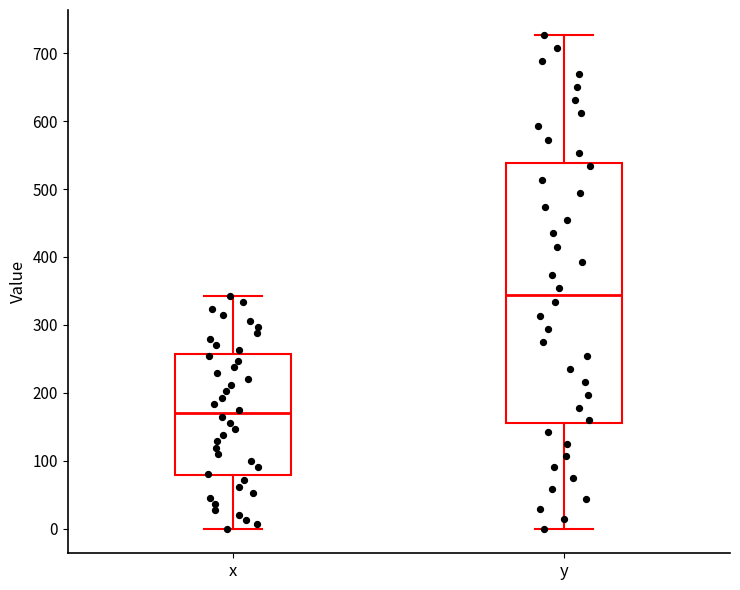

Reading left to right, transcribe this box plot: for each box, give where its median line is, the range the box spans, and where its two whiskers end, as read against the y-axis. The values are not printed on the chart, so give them approximately, as read against the axis.

x: median 170, box 80 to 260, whiskers 0 to 340
y: median 340, box 160 to 540, whiskers 0 to 730